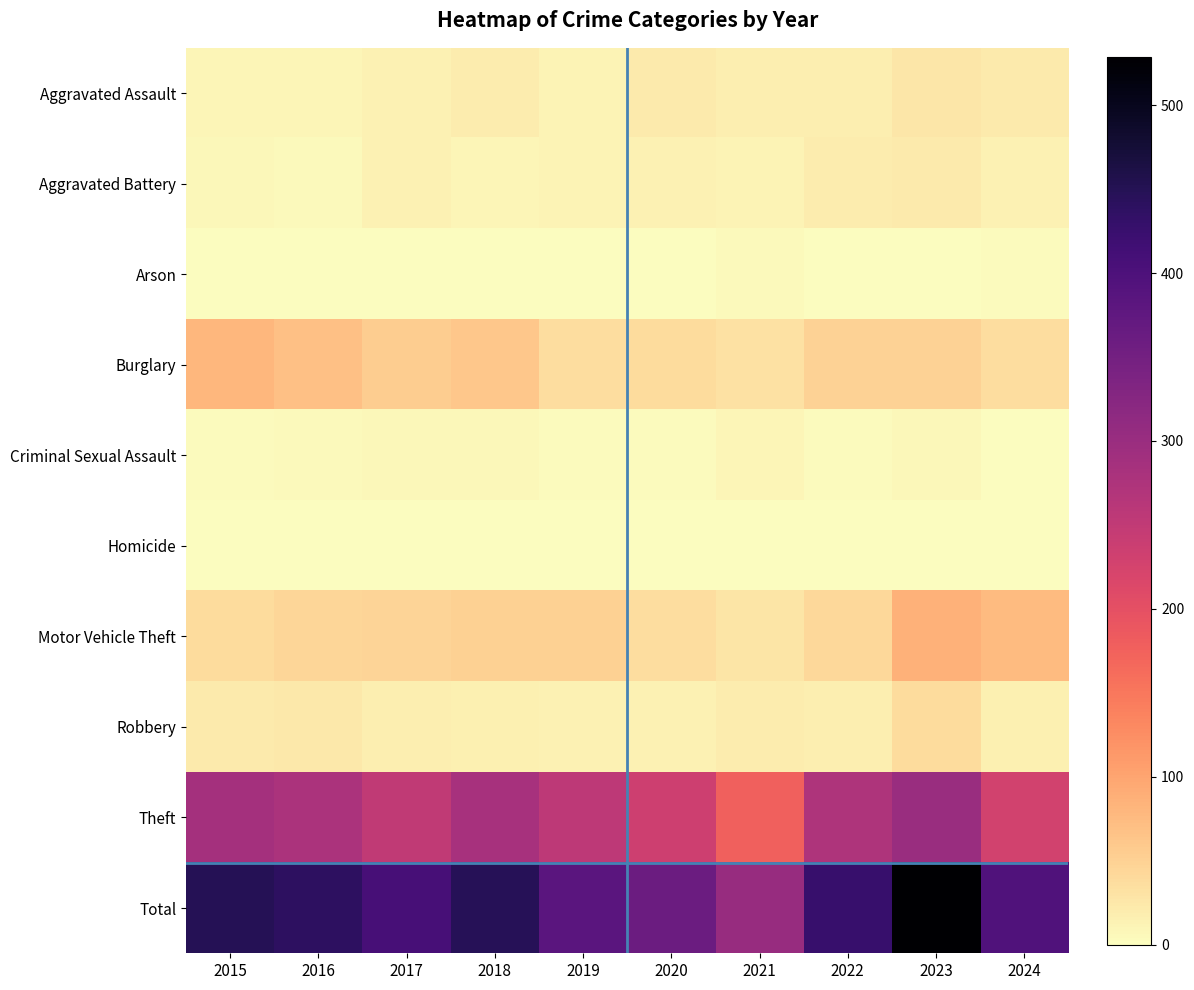

Reading left to right, list all the values displayed in this chart.

Aggravated Assault: 2015=10	2016=10	2017=14	2018=20	2019=12	2020=21	2021=18	2022=18	2023=25	2024=21
Aggravated Battery: 2015=7	2016=6	2017=13	2018=10	2019=12	2020=14	2021=12	2022=20	2023=22	2024=14
Arson: 2015=1	2016=0	2017=1	2018=0	2019=1	2020=0	2021=6	2022=0	2023=2	2024=3
Burglary: 2015=80	2016=70	2017=55	2018=60	2019=36	2020=38	2021=31	2022=49	2023=49	2024=37
Criminal Sexual Assault: 2015=3	2016=5	2017=8	2018=7	2019=3	2020=3	2021=10	2022=4	2023=7	2024=0
Homicide: 2015=1	2016=1	2017=1	2018=1	2019=0	2020=0	2021=1	2022=1	2023=0	2024=1
Motor Vehicle Theft: 2015=39	2016=45	2017=47	2018=50	2019=51	2020=36	2021=28	2022=42	2023=85	2024=76
Robbery: 2015=22	2016=24	2017=18	2018=16	2019=14	2020=14	2021=19	2022=18	2023=39	2024=16
Theft: 2015=286	2016=278	2017=252	2018=283	2019=255	2020=234	2021=177	2022=274	2023=300	2024=228
Total: 2015=449	2016=439	2017=409	2018=447	2019=384	2020=360	2021=302	2022=426	2023=529	2024=396